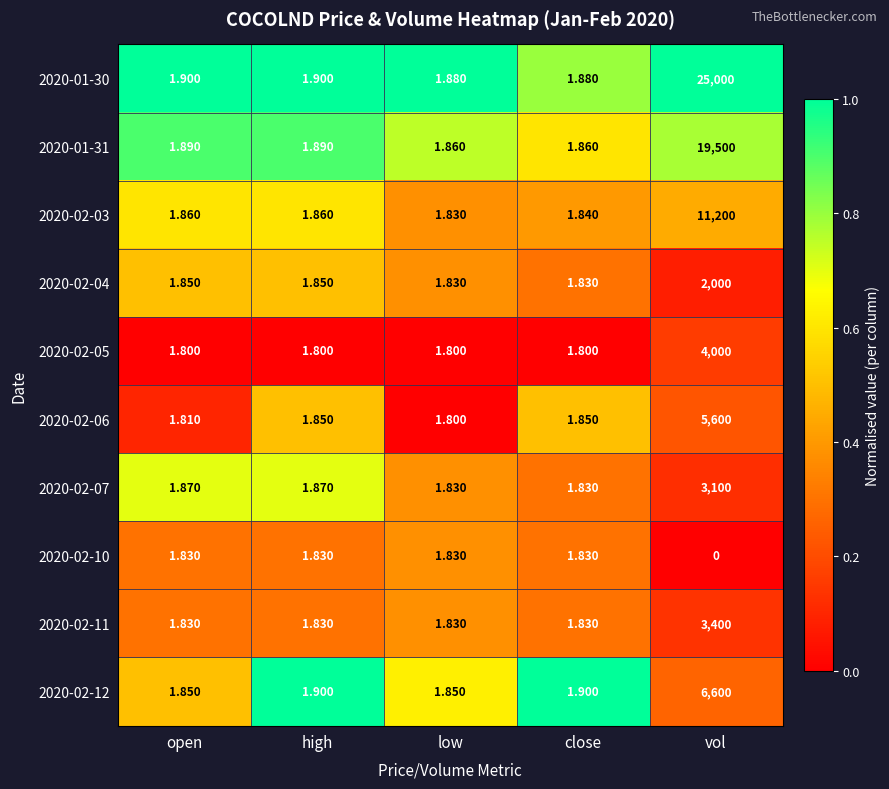

What is the total value across all series at vol?

80400.0